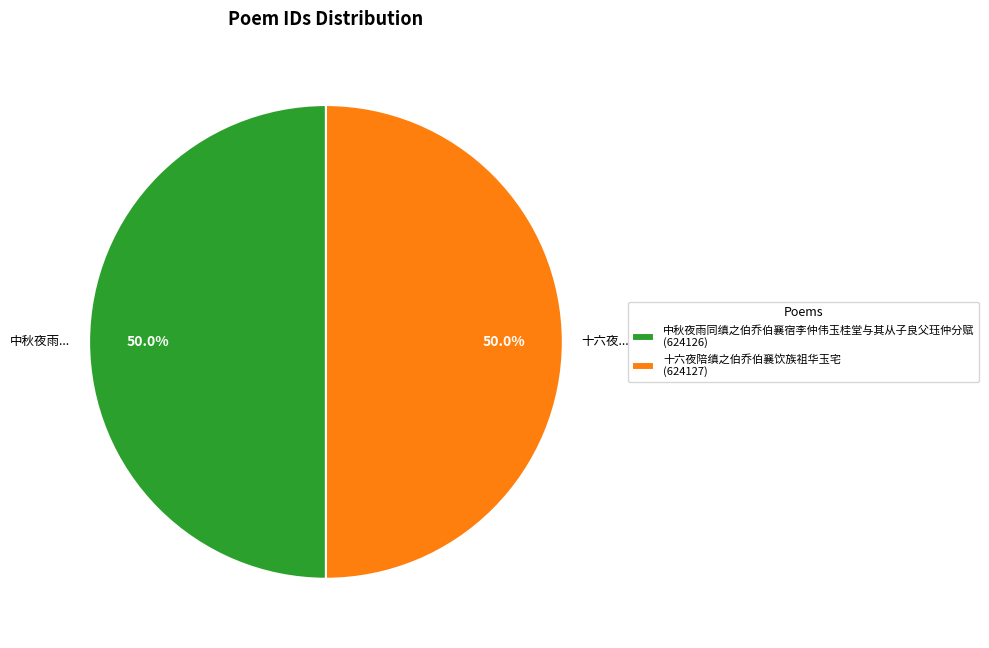

What is the ratio of the value at 十六夜陪缜之伯乔伯襄饮族祖华玉宅 to the value at 中秋夜雨同缜之伯乔伯襄宿李仲伟玉桂堂与其从子良父珏仲分赋?

1.0